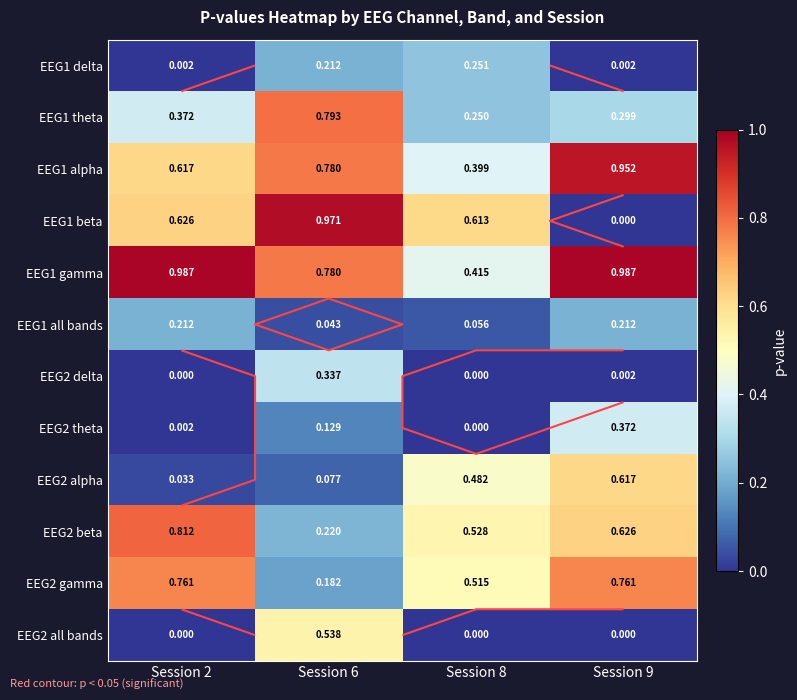

At which category is the sum across all series the highest?

Session 6